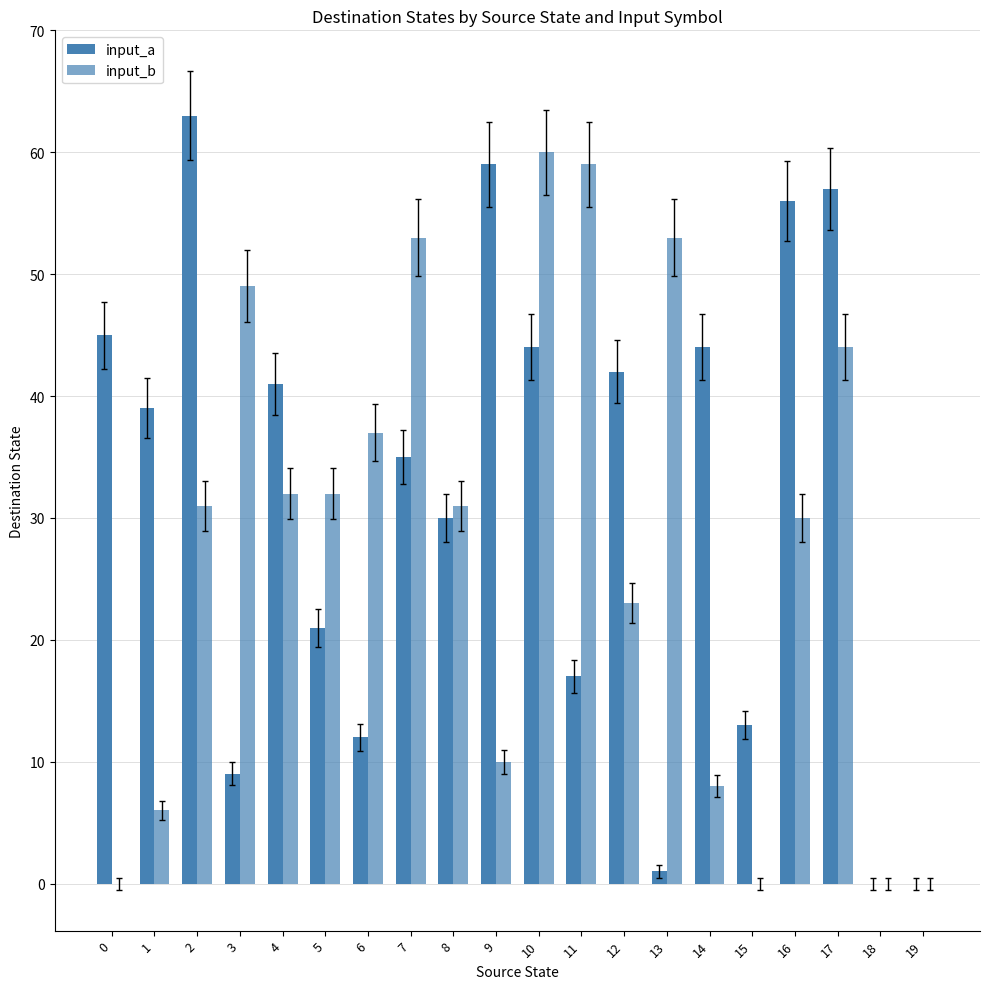

Which series has the widest spread of values?

input_a